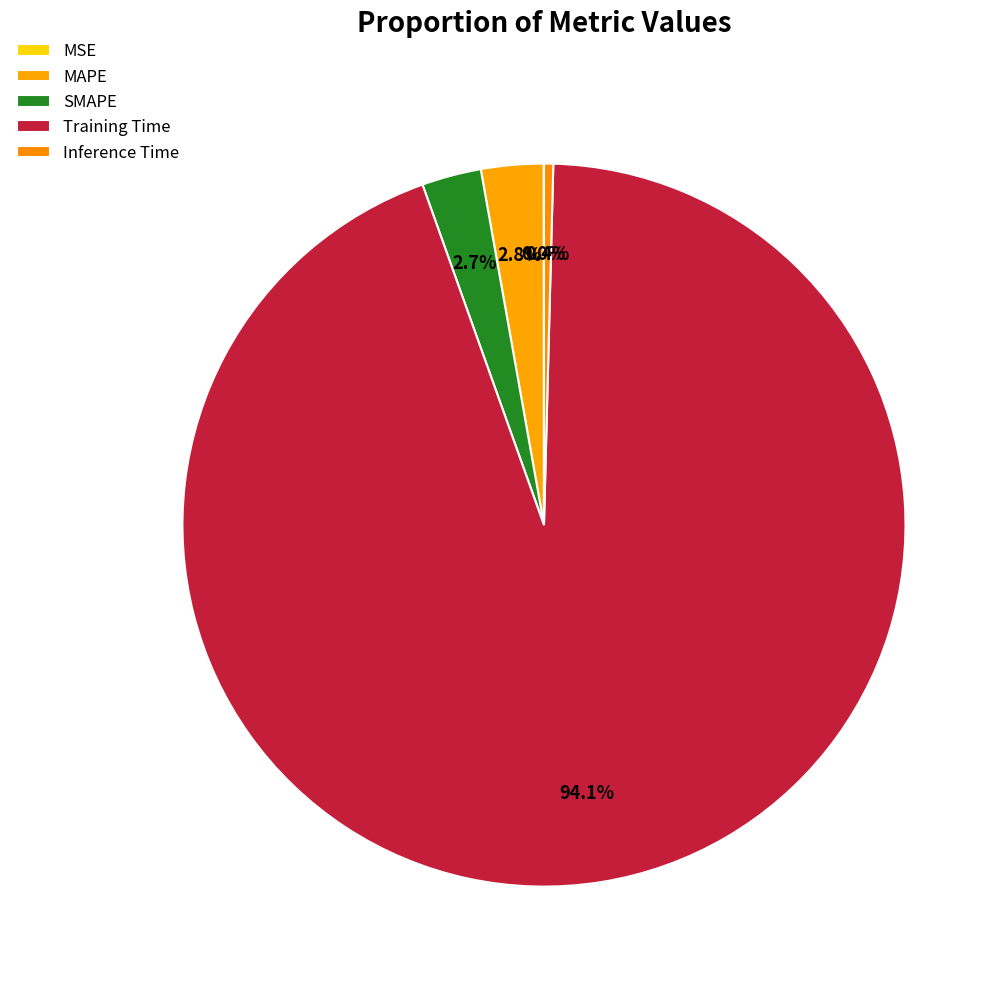

Is it true that MAPE is 3% of the pie?

True